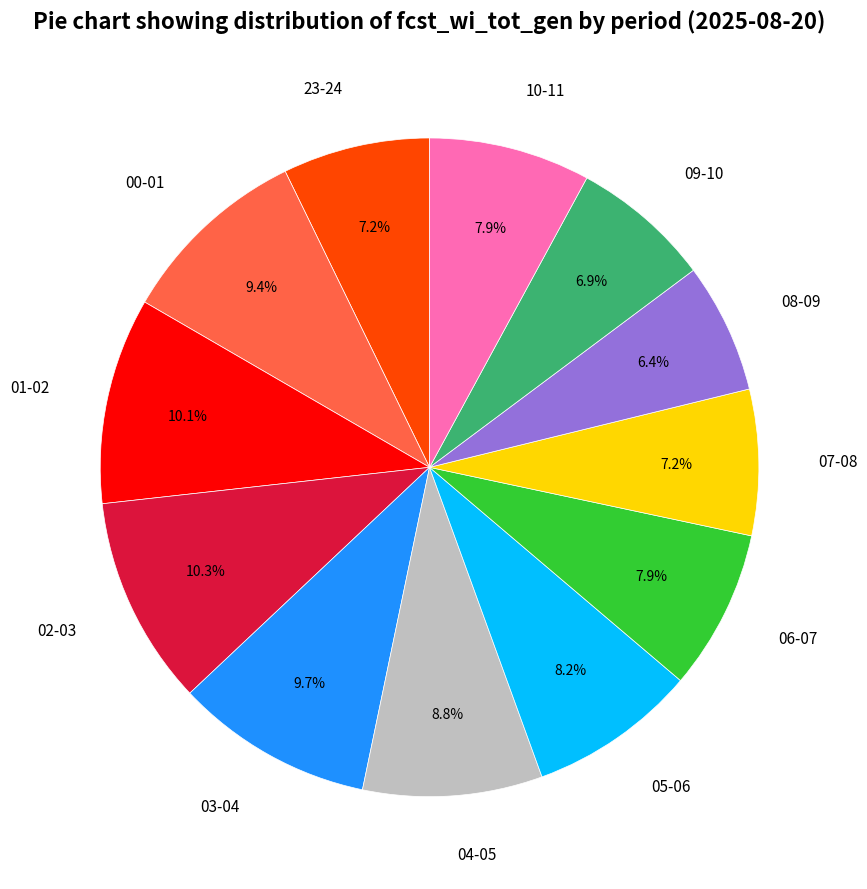

Is there a majority slice in this chart?

No